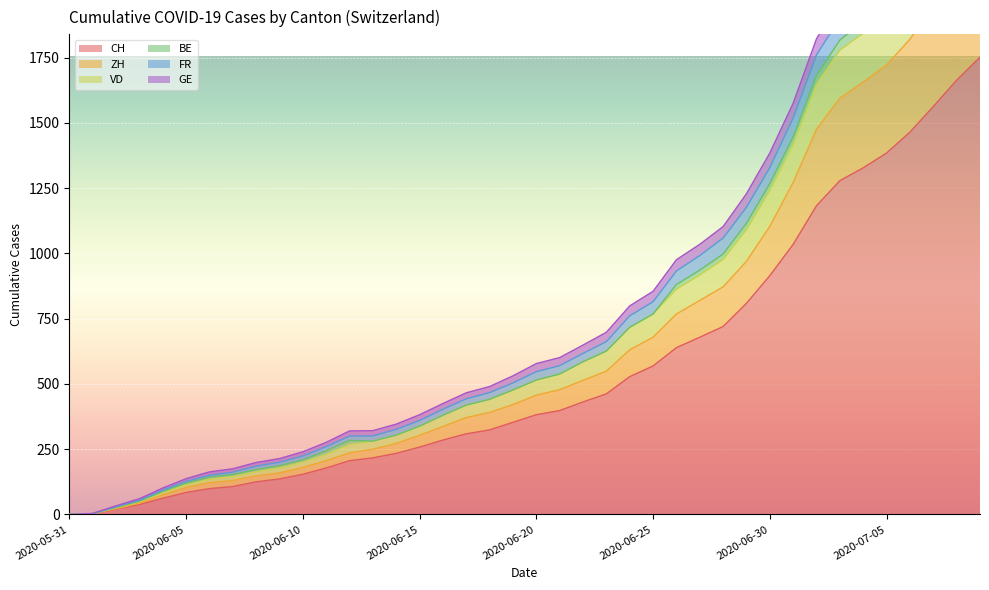

Does the chart display data point markers on the line(s)?

No